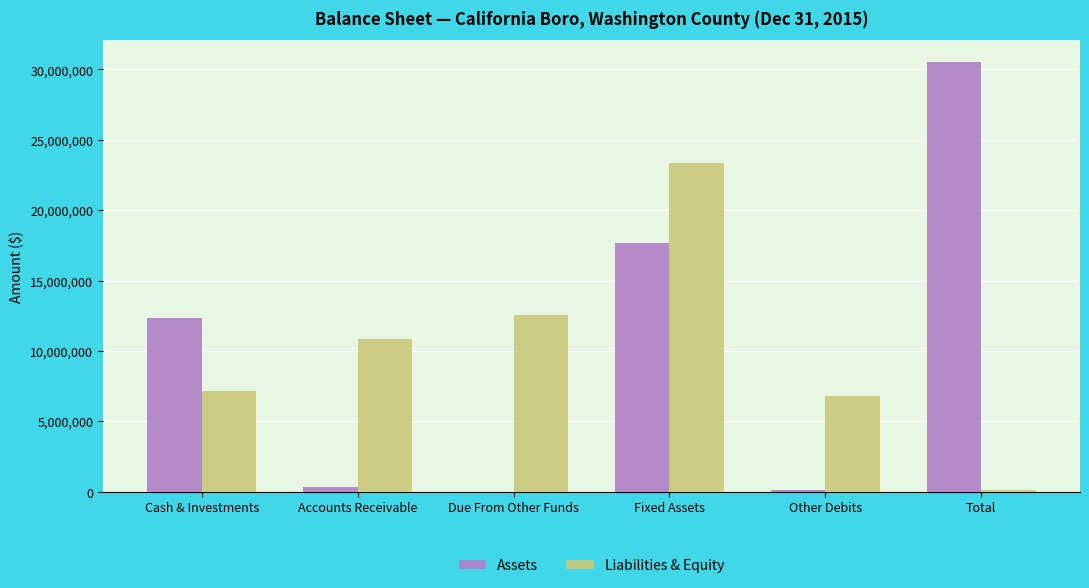

Which series changed the most between Other Debits and Total?

Assets